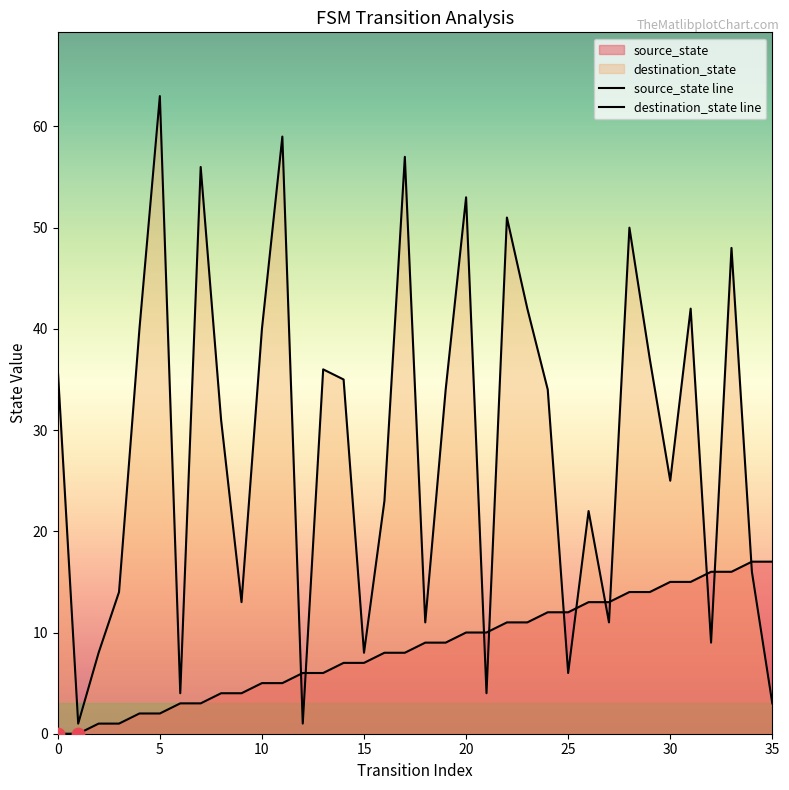

Which series has the widest spread of Y values?

destination_state